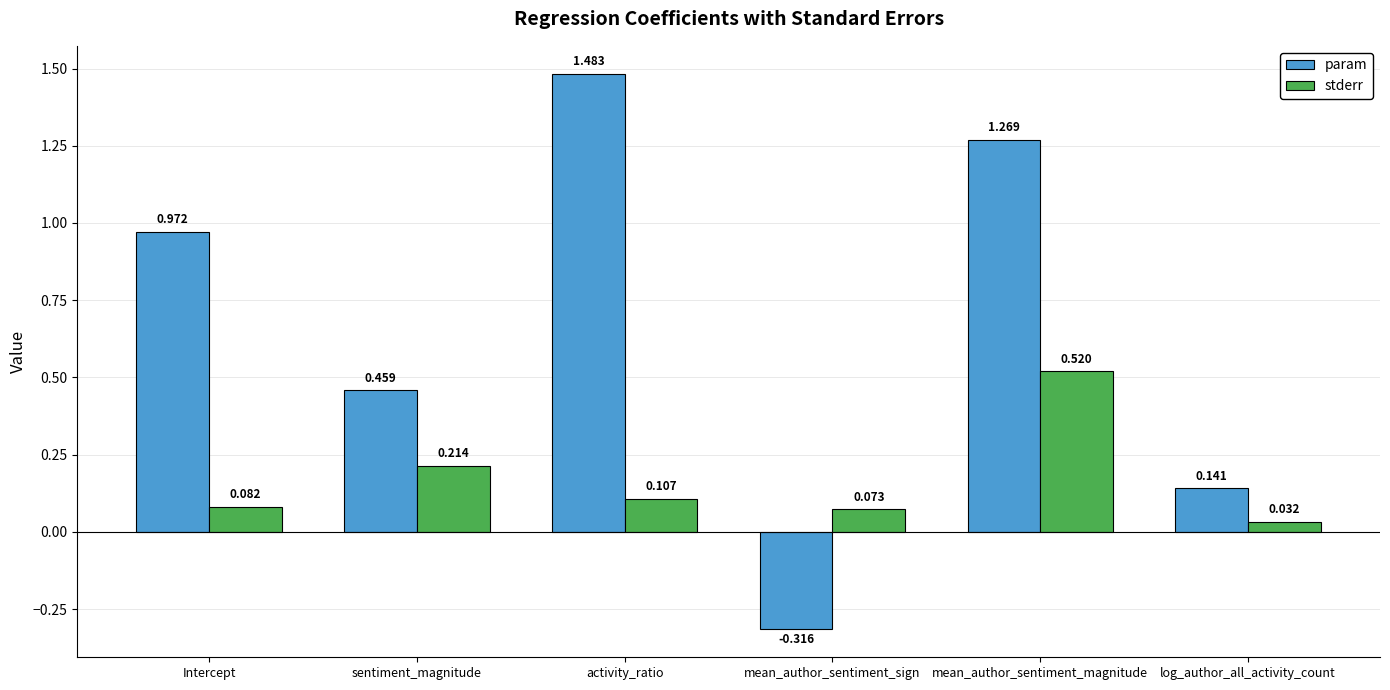

What is the average value of the param series?

0.7